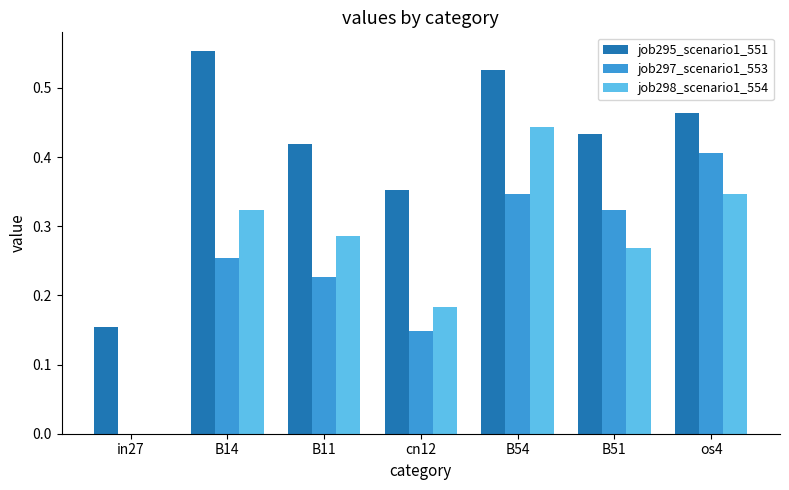

Are the bars horizontal?

No